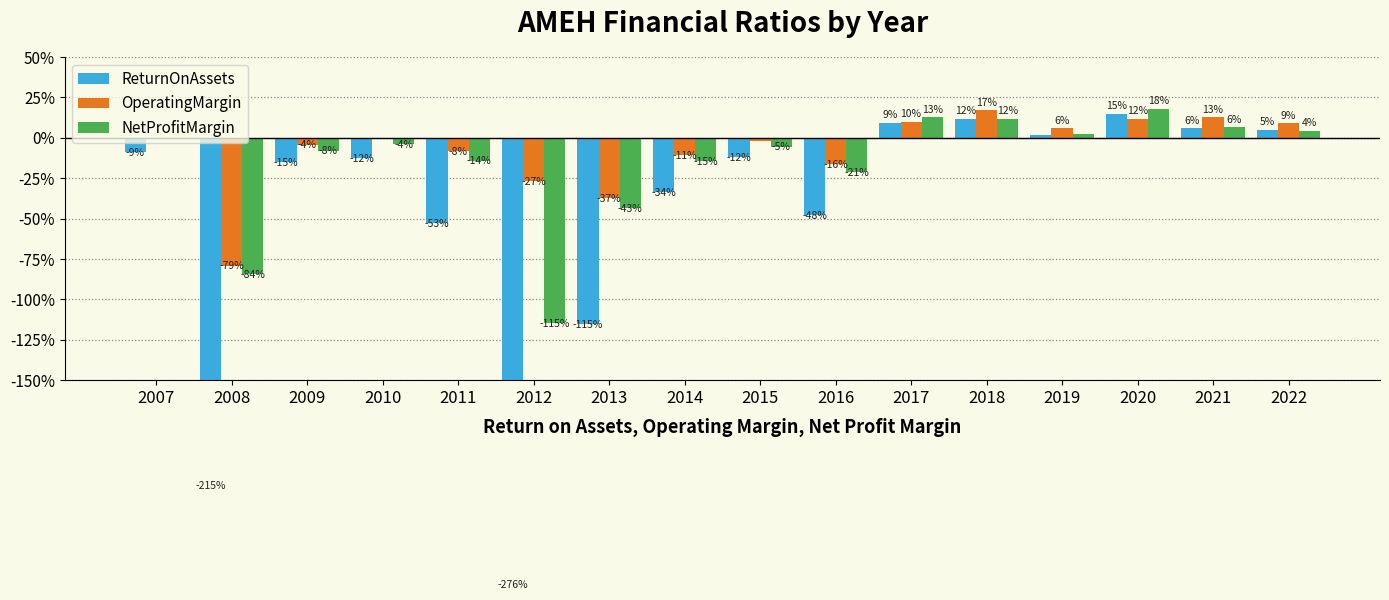

Is the value of NetProfitMargin at 2007 greater than the value of ReturnOnAssets at 2010?

Yes